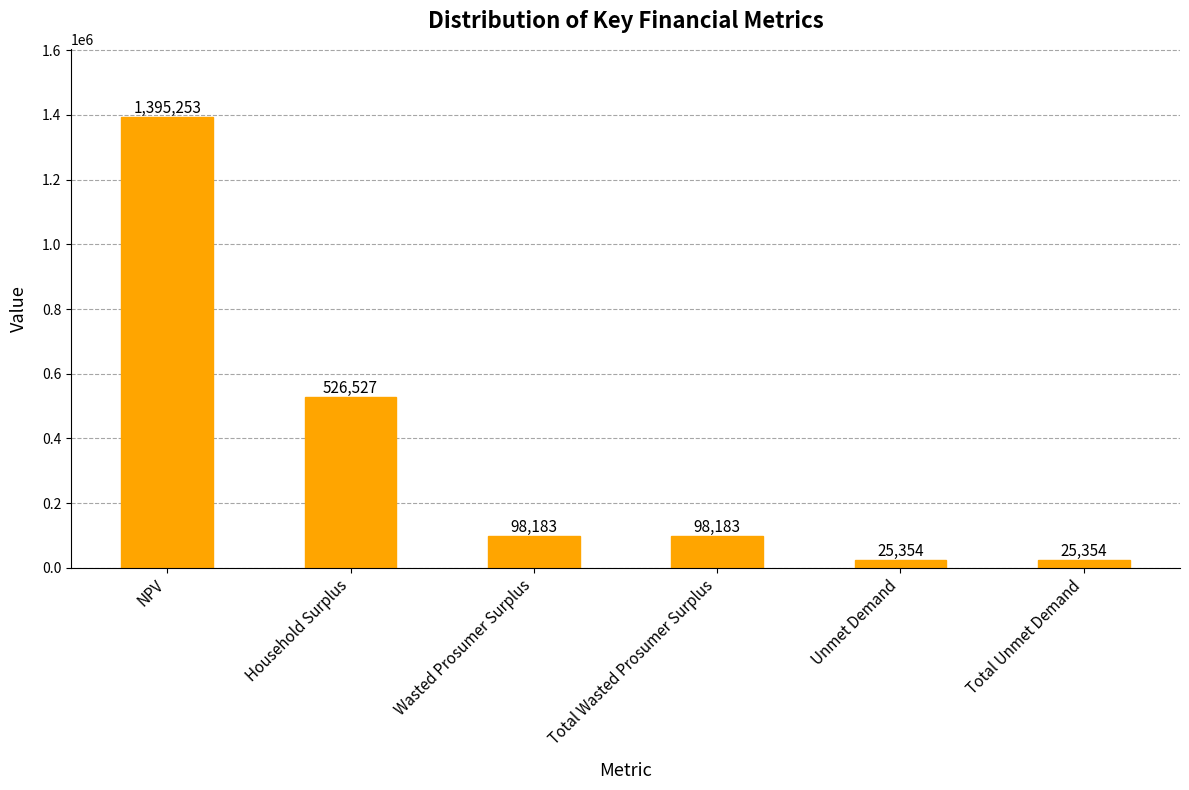

What is the maximum value shown in the chart?

1395253.4